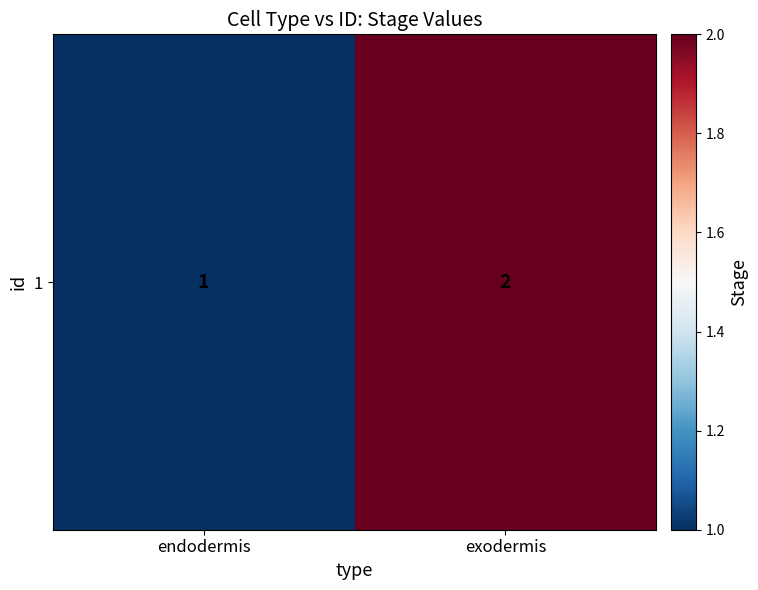

At which label is the value closest to 1?

endodermis